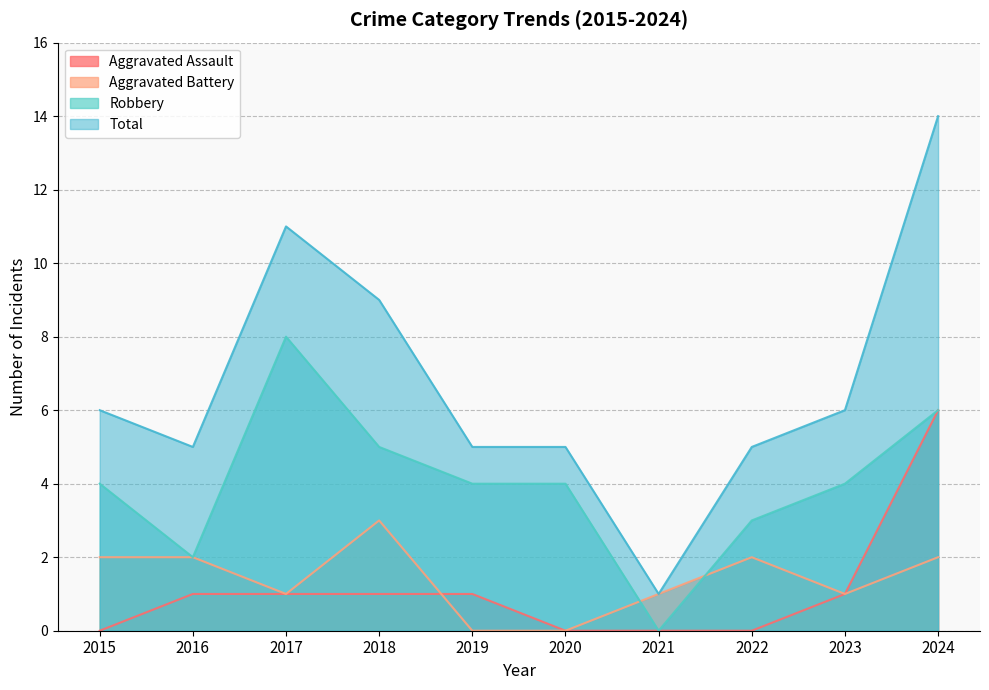

Reading left to right, list all the values displayed in this chart.

Aggravated Assault: 2015=0	2016=1	2017=1	2018=1	2019=1	2020=0	2021=0	2022=0	2023=1	2024=6
Aggravated Battery: 2015=2	2016=2	2017=1	2018=3	2019=0	2020=0	2021=1	2022=2	2023=1	2024=2
Robbery: 2015=4	2016=2	2017=8	2018=5	2019=4	2020=4	2021=0	2022=3	2023=4	2024=6
Total: 2015=6	2016=5	2017=11	2018=9	2019=5	2020=5	2021=1	2022=5	2023=6	2024=14